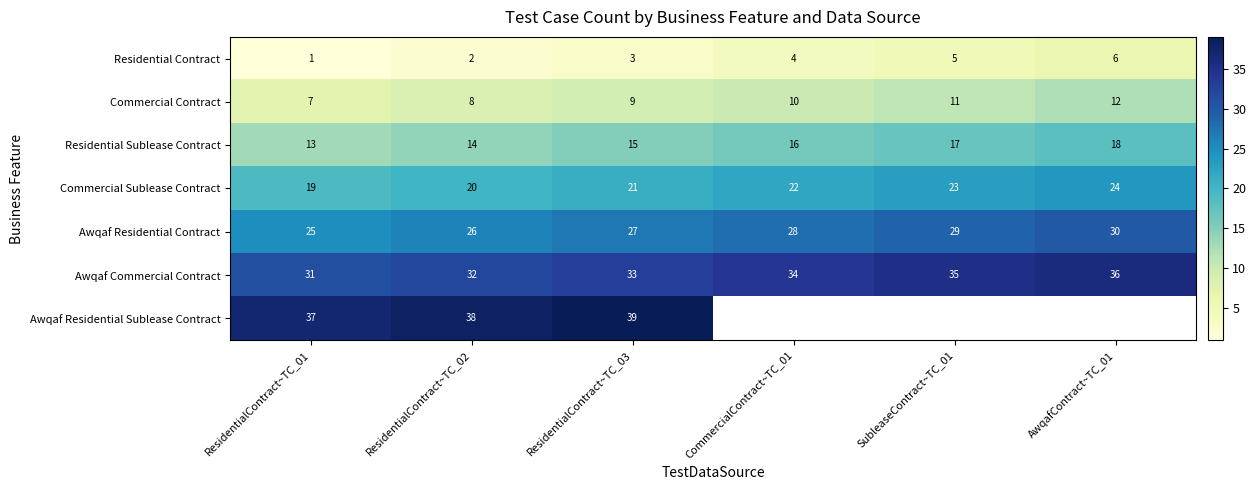

Which category has the highest value in the Awqaf Commercial Contract series?

AwqafContract~TC_01